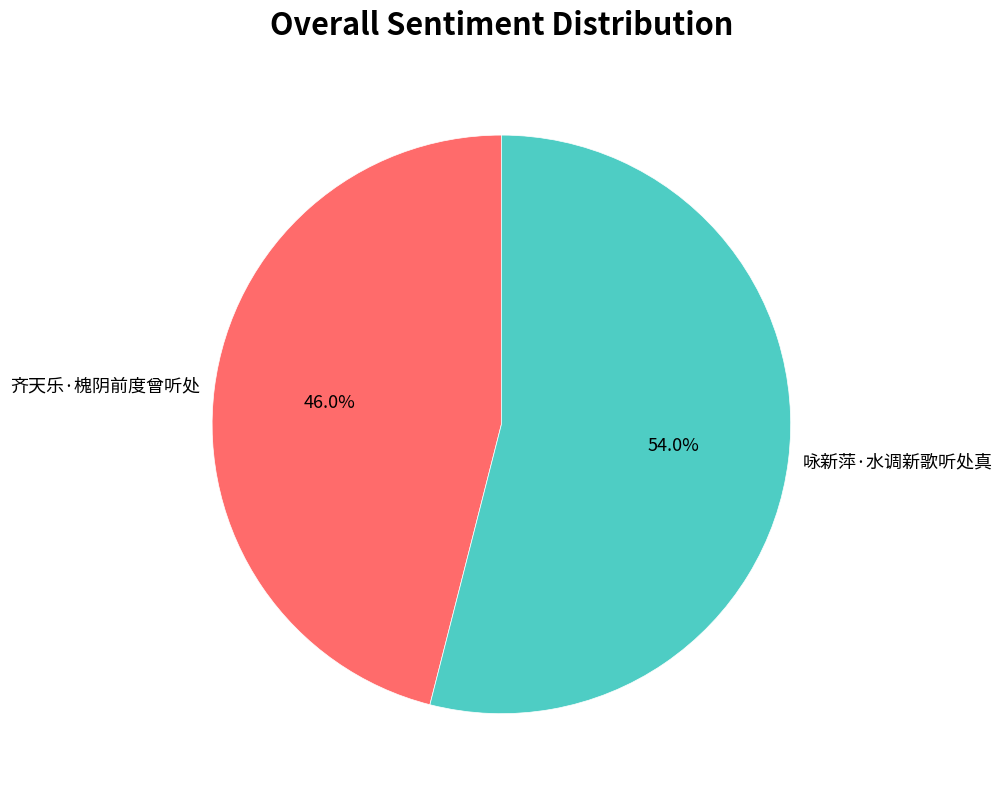

To the nearest percent, what is the average slice percentage?

50%